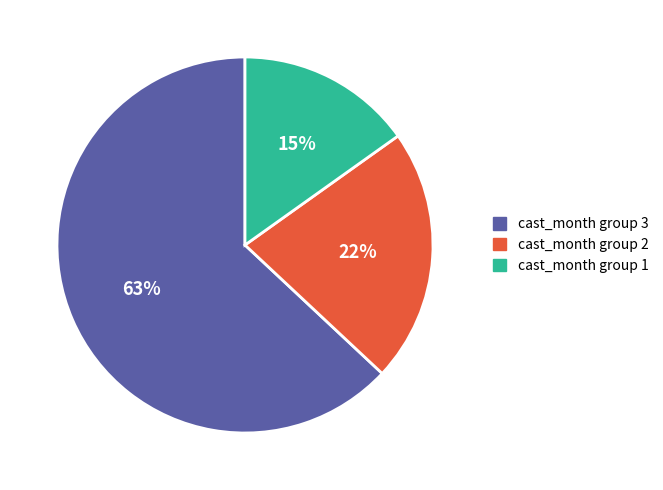

To the nearest percent, what is the average slice percentage?

33%